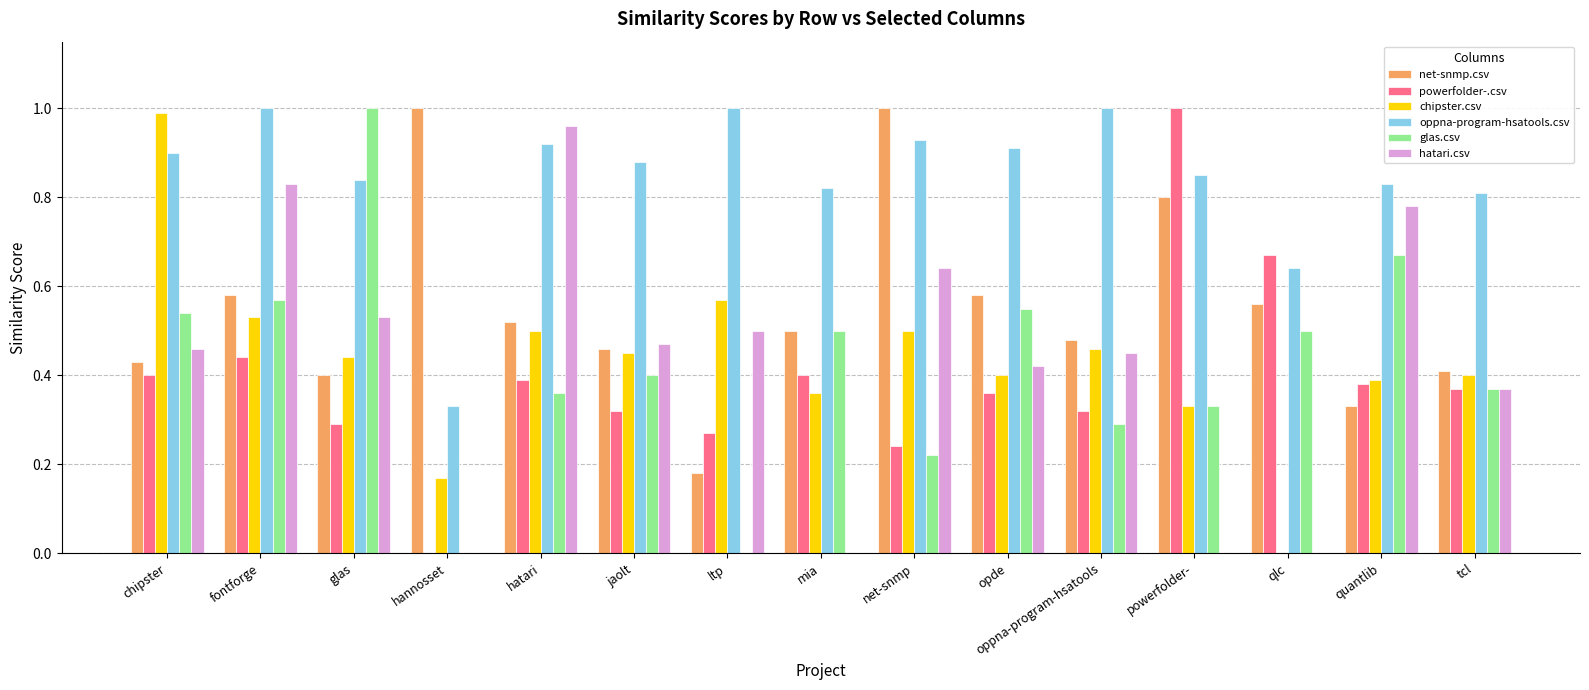

Which category has the highest value in the chipster.csv series?

chipster